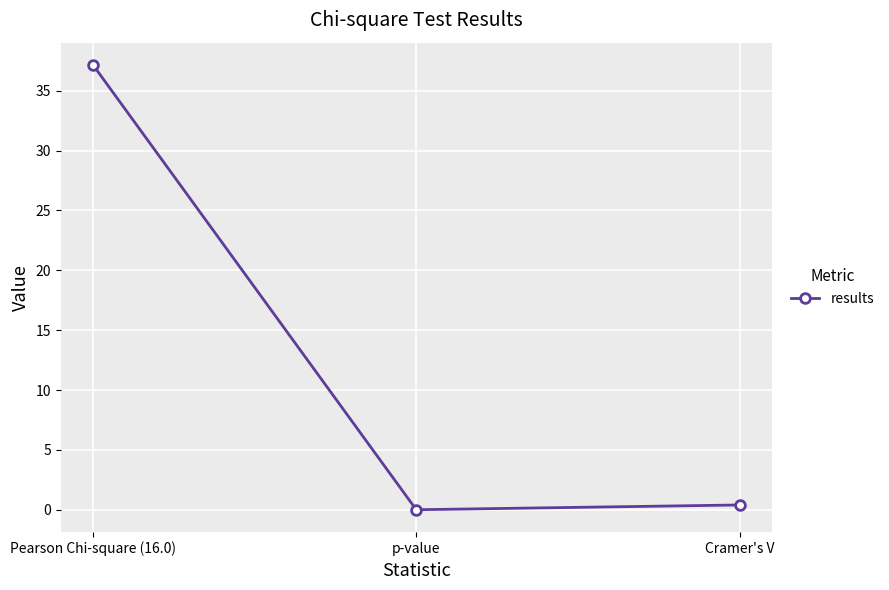

Is it true that the value at Pearson Chi-square (16.0) is 8.5?

False